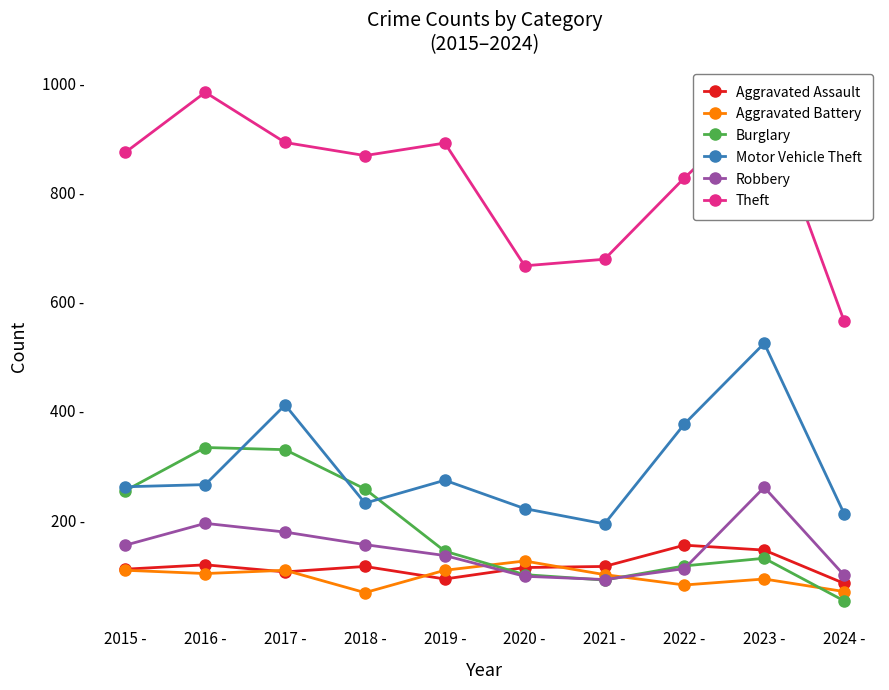

Reading left to right, what are all the values shown in this chart?

Aggravated Assault: 2015 -=110	2016 -=118	2017 -=105	2018 -=115	2019 -=92	2020 -=113	2021 -=115	2022 -=154	2023 -=145	2024 -=84
Aggravated Battery: 2015 -=108	2016 -=102	2017 -=108	2018 -=67	2019 -=108	2020 -=125	2021 -=100	2022 -=81	2023 -=92	2024 -=69
Burglary: 2015 -=254	2016 -=333	2017 -=329	2018 -=257	2019 -=143	2020 -=100	2021 -=90	2022 -=116	2023 -=130	2024 -=52
Motor Vehicle Theft: 2015 -=261	2016 -=265	2017 -=411	2018 -=231	2019 -=273	2020 -=221	2021 -=193	2022 -=376	2023 -=524	2024 -=212
Robbery: 2015 -=154	2016 -=194	2017 -=178	2018 -=155	2019 -=135	2020 -=97	2021 -=91	2022 -=111	2023 -=260	2024 -=99
Theft: 2015 -=874	2016 -=984	2017 -=892	2018 -=868	2019 -=891	2020 -=666	2021 -=678	2022 -=827	2023 -=964	2024 -=565